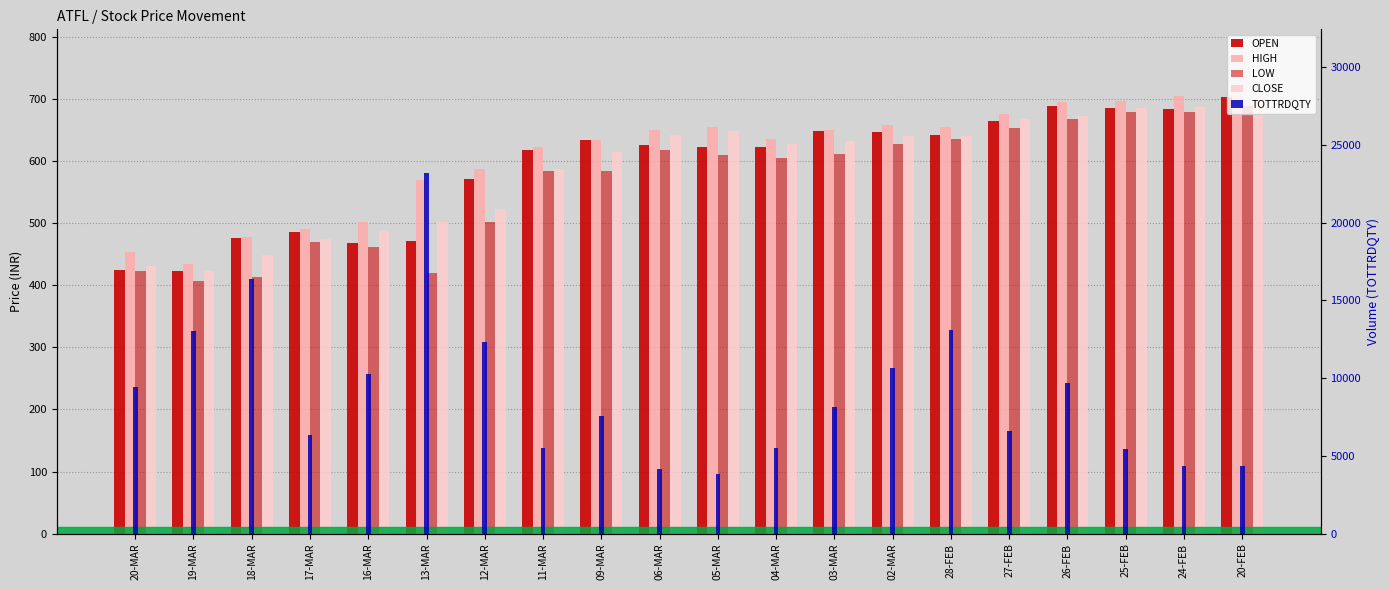

What is the label of the 1st bar from the left?

20-MAR